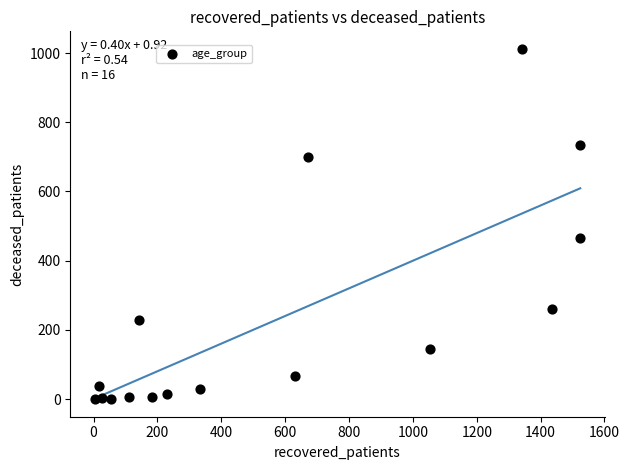

What is the range of Y values (max minus min)?

1012